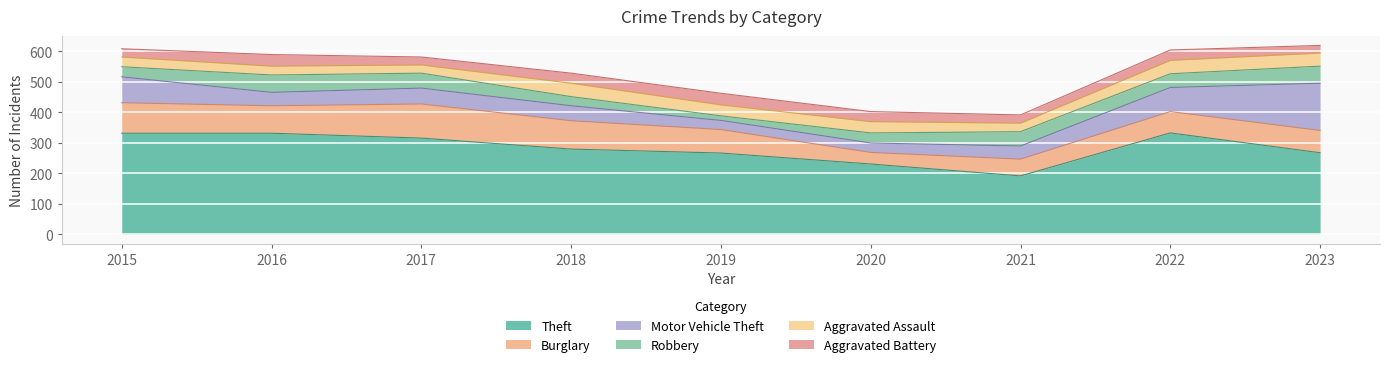

True or false: Aggravated Battery has a value of 34 at 2022.

True